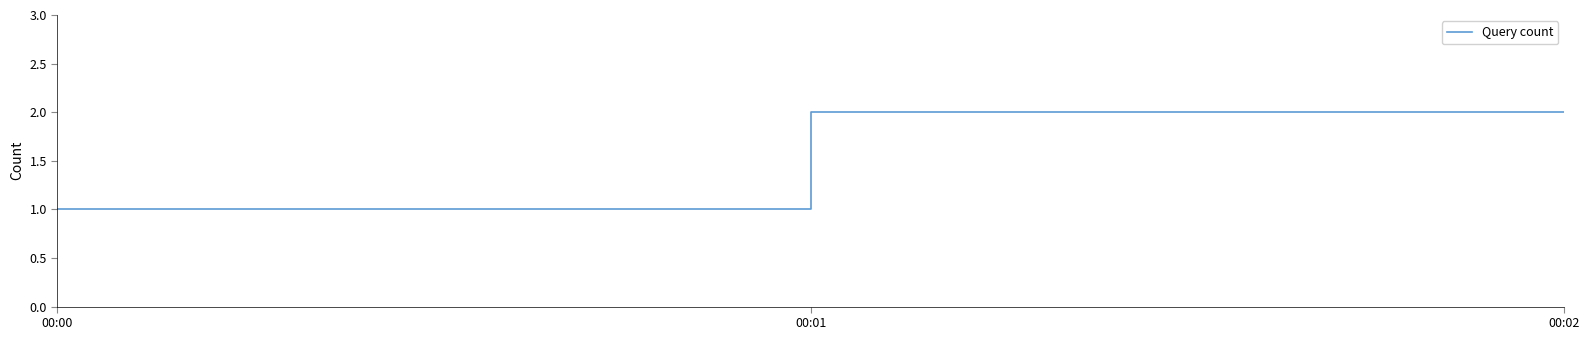

The value at 00:00 is 2. True or false?

False